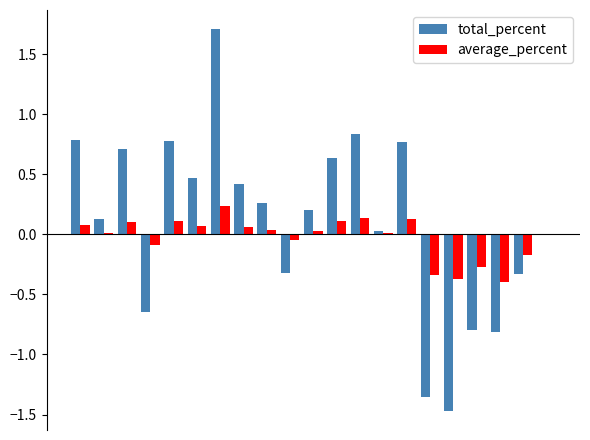

Are the bars grouped side by side (vs. stacked)?

Yes